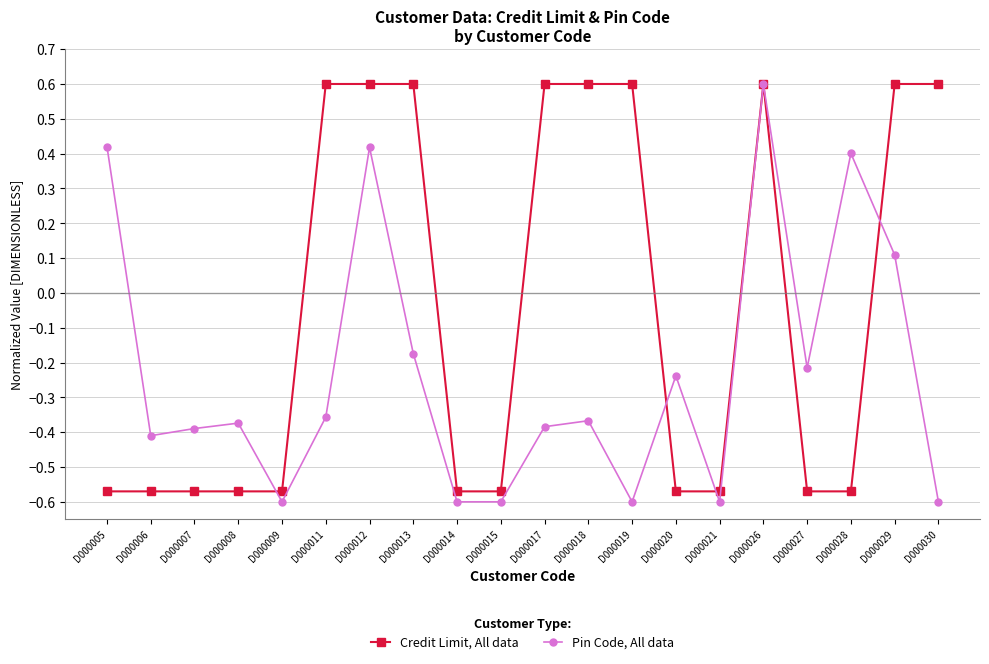

The Pin Code, All data series shows -0.2 at D000018. True or false?

False